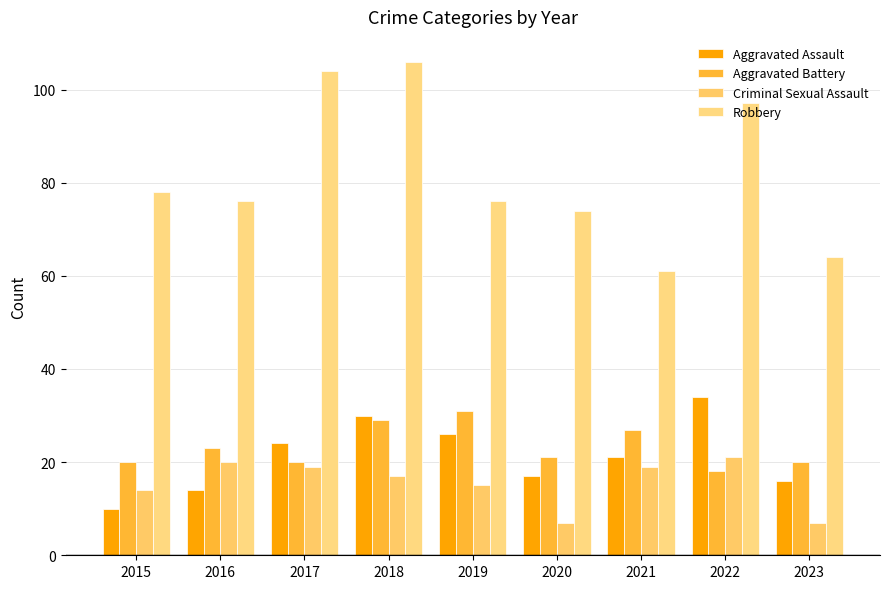

What is the approximate value of Robbery at 2018?

106